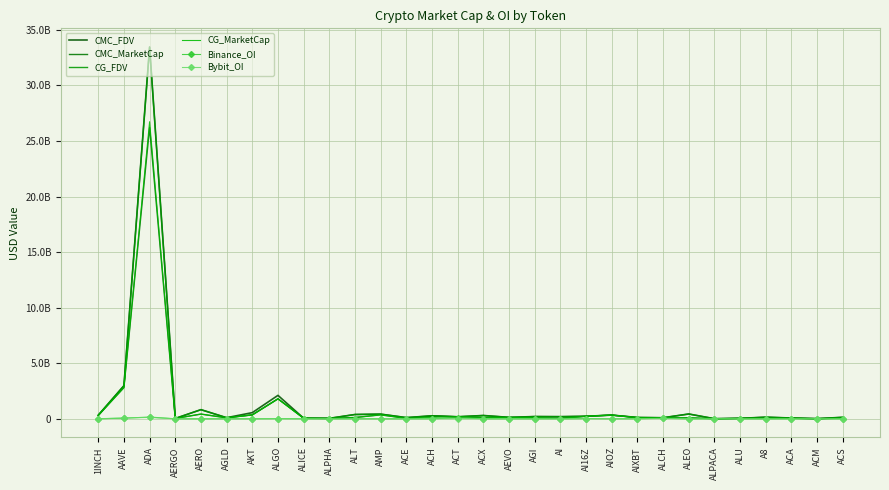

What is the difference between the maximum and minimum values in the Binance_OI series?

158573829